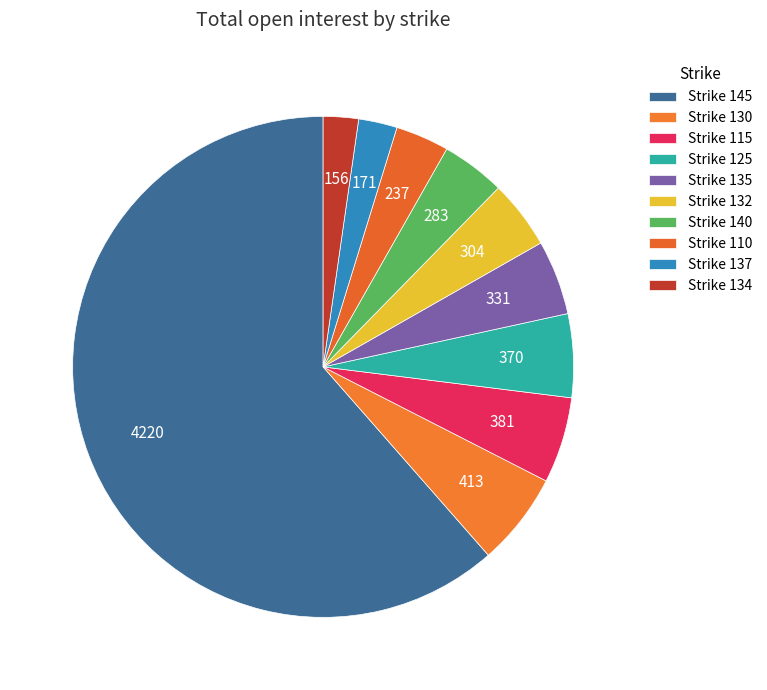

How many segments does this pie chart have?

10